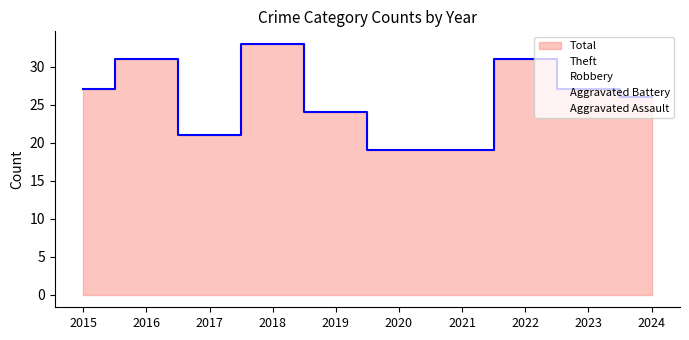

The Robbery series shows 6 at 2020. True or false?

True